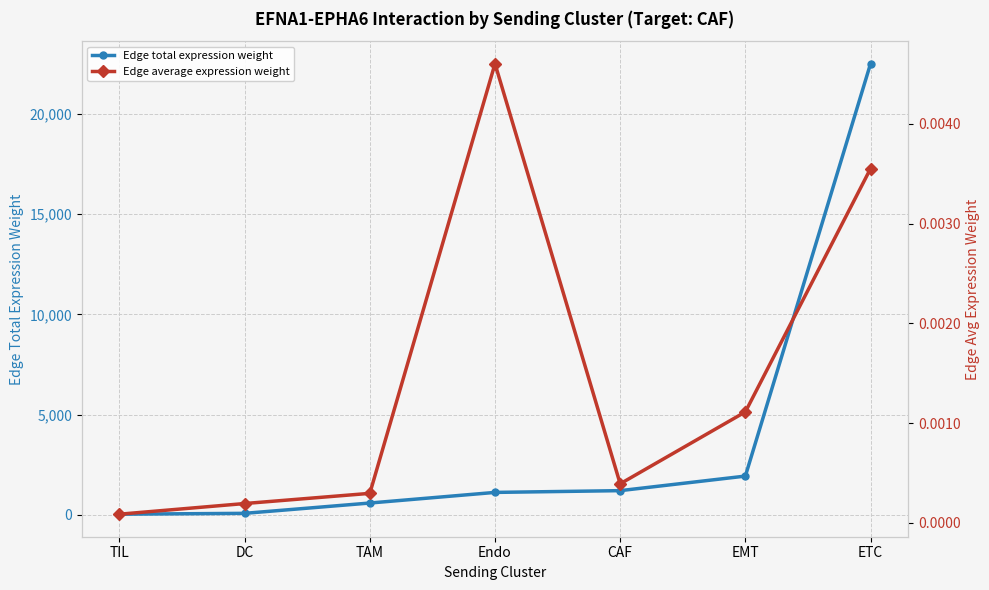

Where is the first local minimum for Edge average expression weight?

CAF